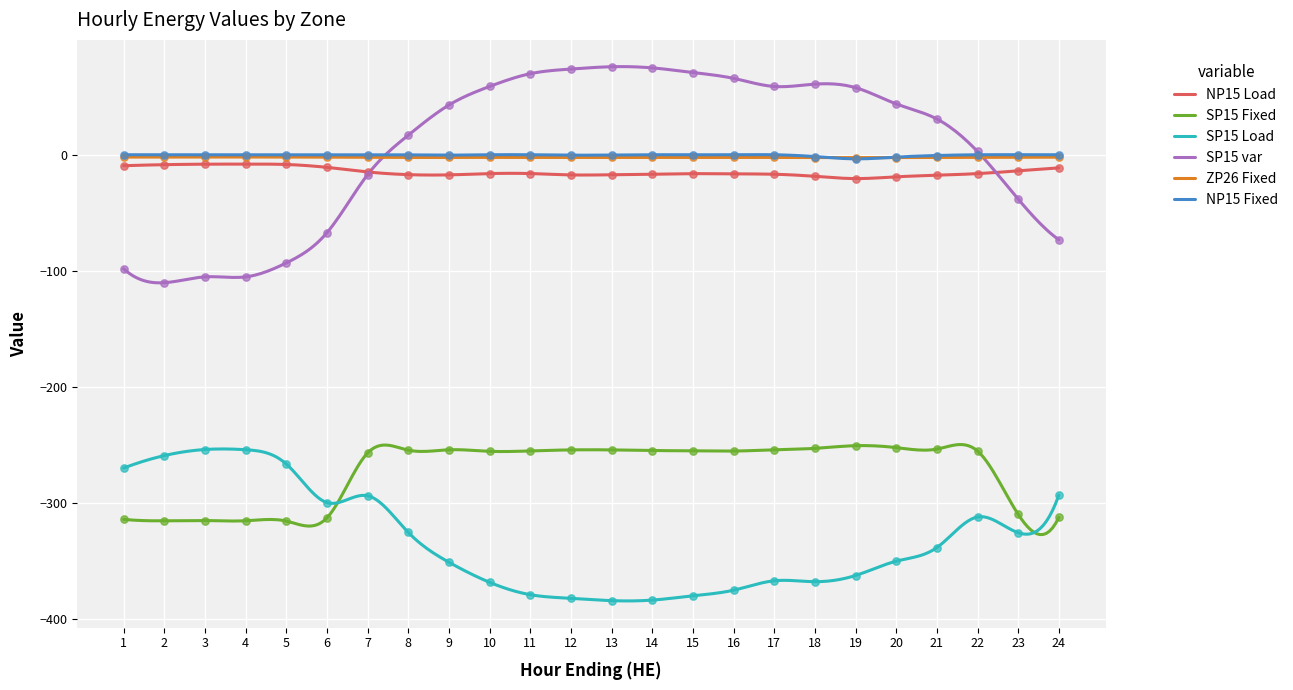

Which series has the largest total across all categories?

SP15 var